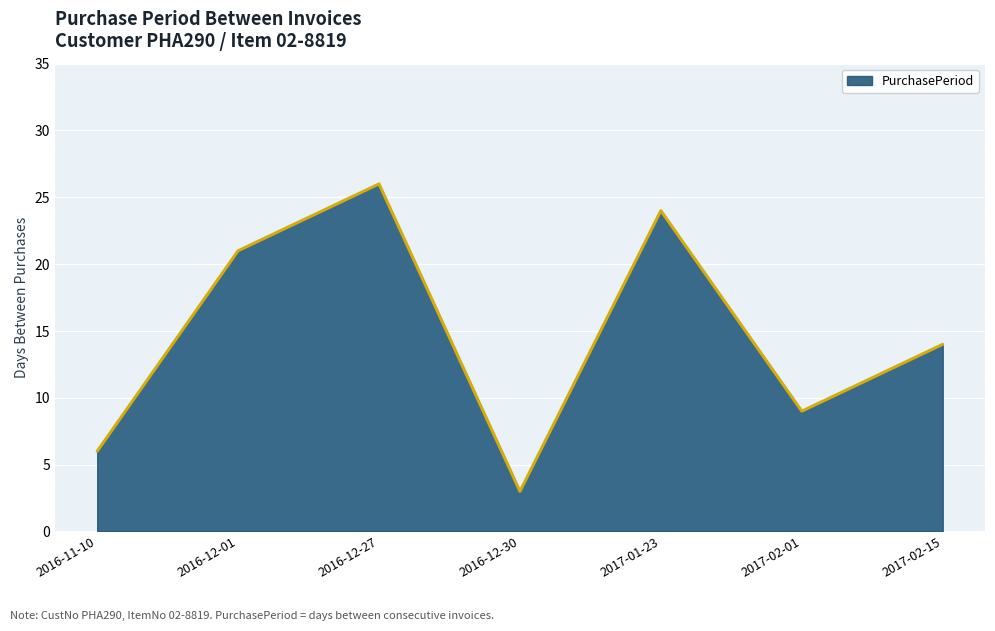

List the labels in order of value, largest first.

2016-12-27, 2017-01-23, 2016-12-01, 2017-02-15, 2017-02-01, 2016-11-10, 2016-12-30